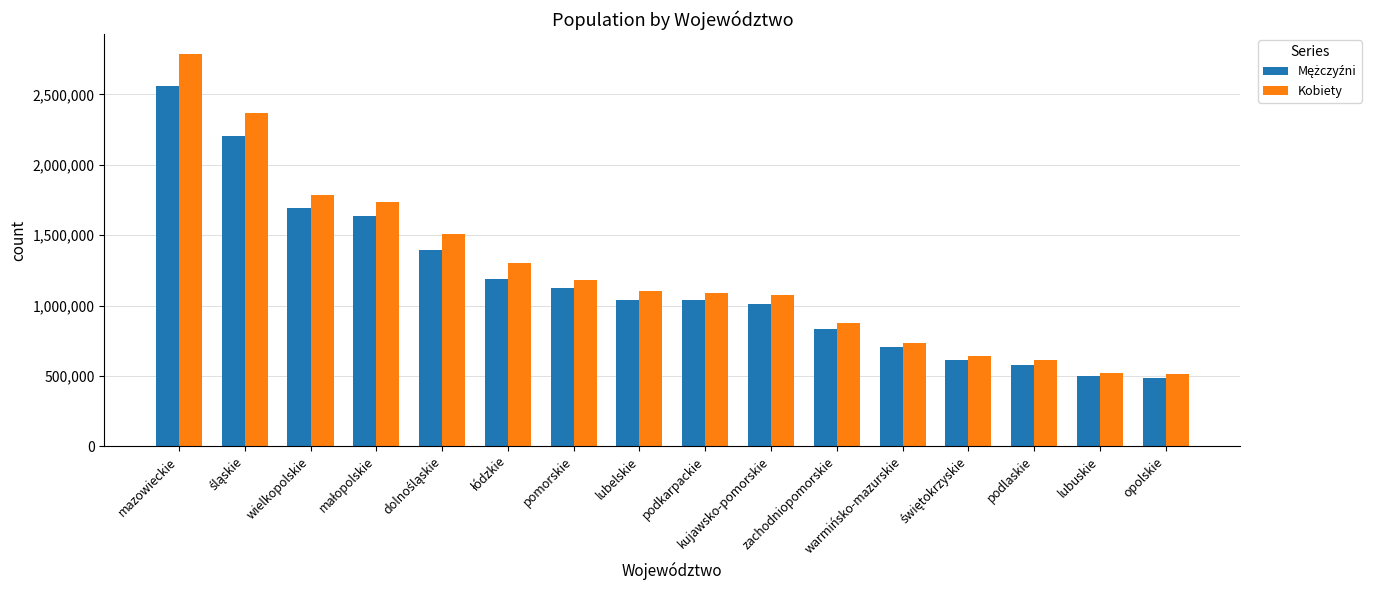

Which series has the largest range (max minus min)?

Kobiety